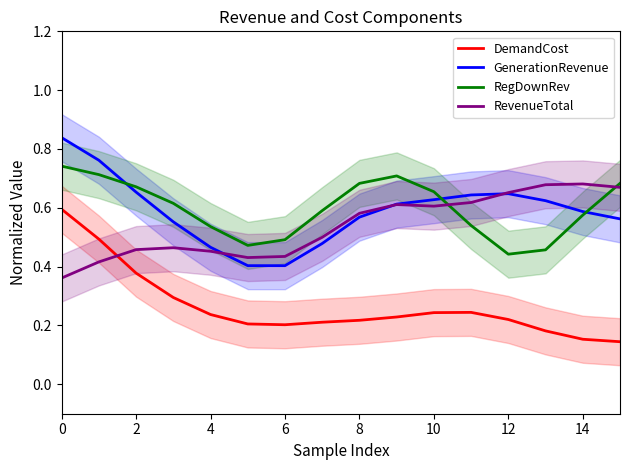

The DemandCost series shows 0.2 at 11. True or false?

True